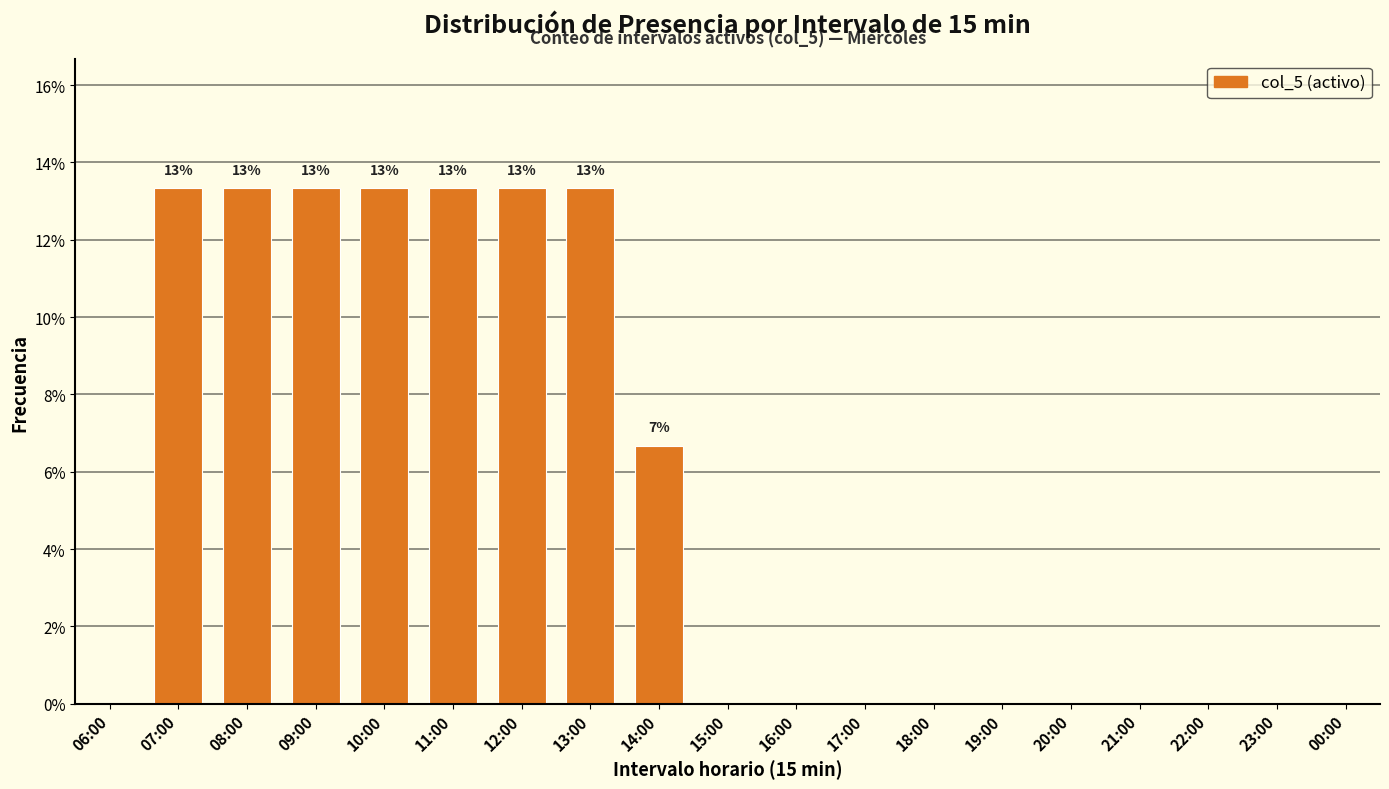

Reading right to left, list all the values displayed in this chart.

00:00=0.0	23:00=0.0	22:00=0.0	21:00=0.0	20:00=0.0	19:00=0.0	18:00=0.0	17:00=0.0	16:00=0.0	15:00=0.0	14:00=6.7	13:00=13.3	12:00=13.3	11:00=13.3	10:00=13.3	09:00=13.3	08:00=13.3	07:00=13.3	06:00=0.0